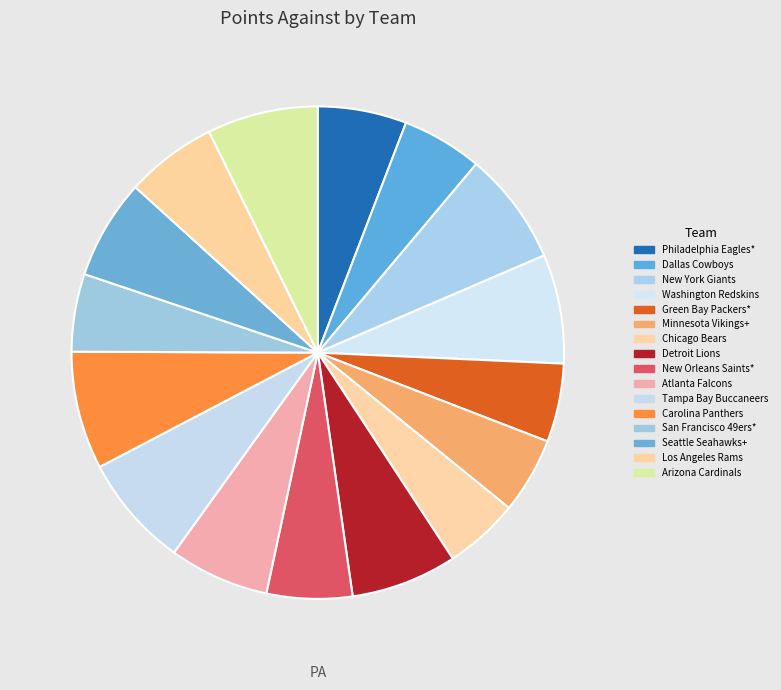

Is it true that Philadelphia Eagles* is 1% of the pie?

False